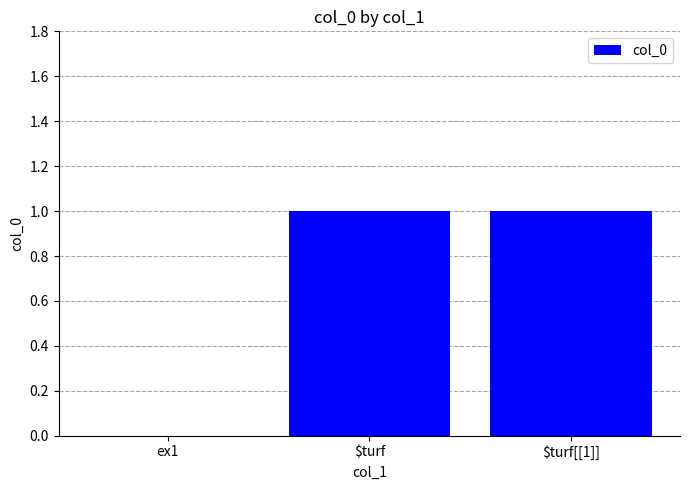

True or false: the data shows 0 at $turf[[1]].

False